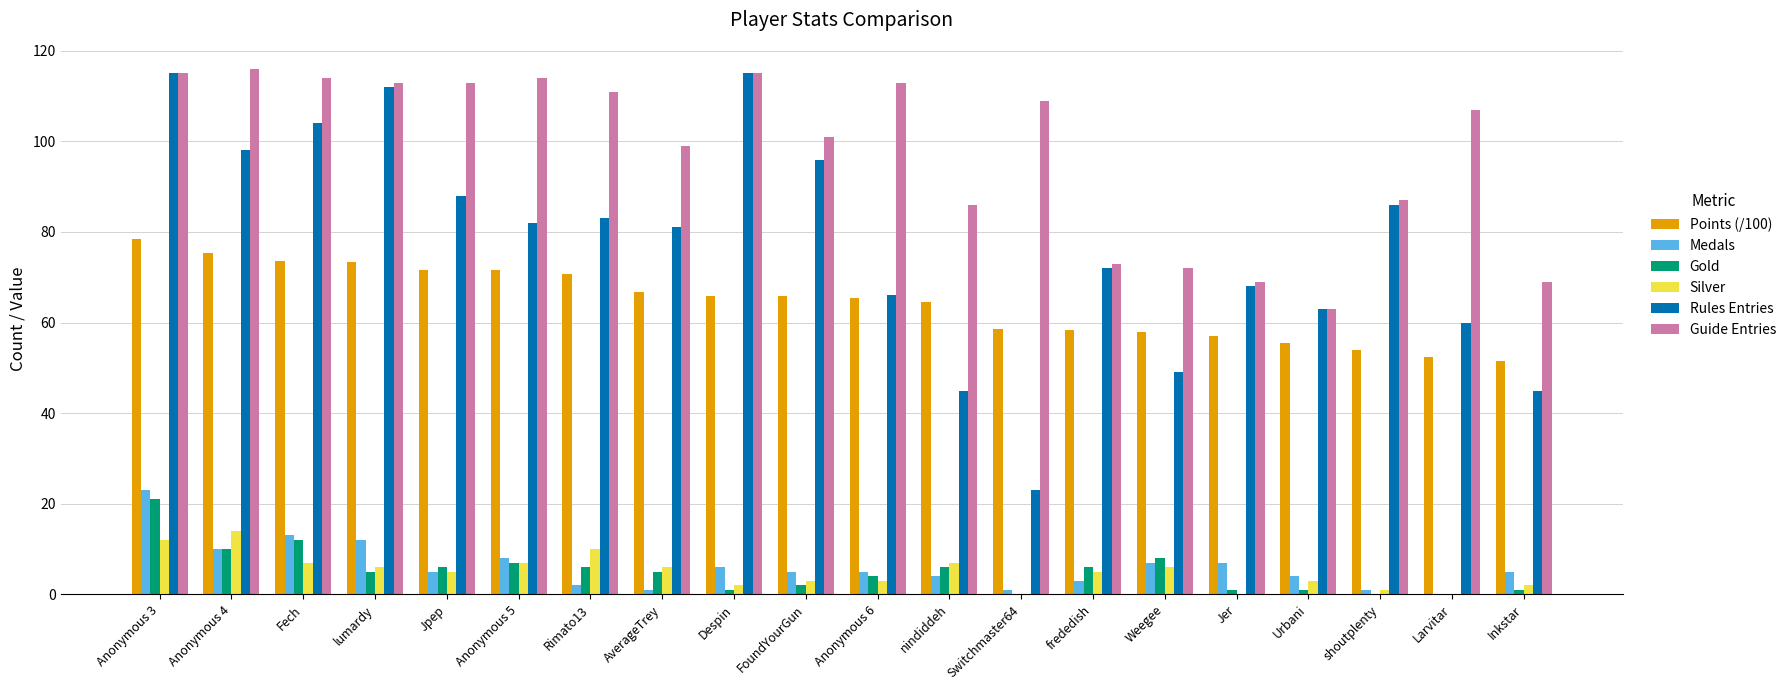

What is the maximum value for Gold?

21.0